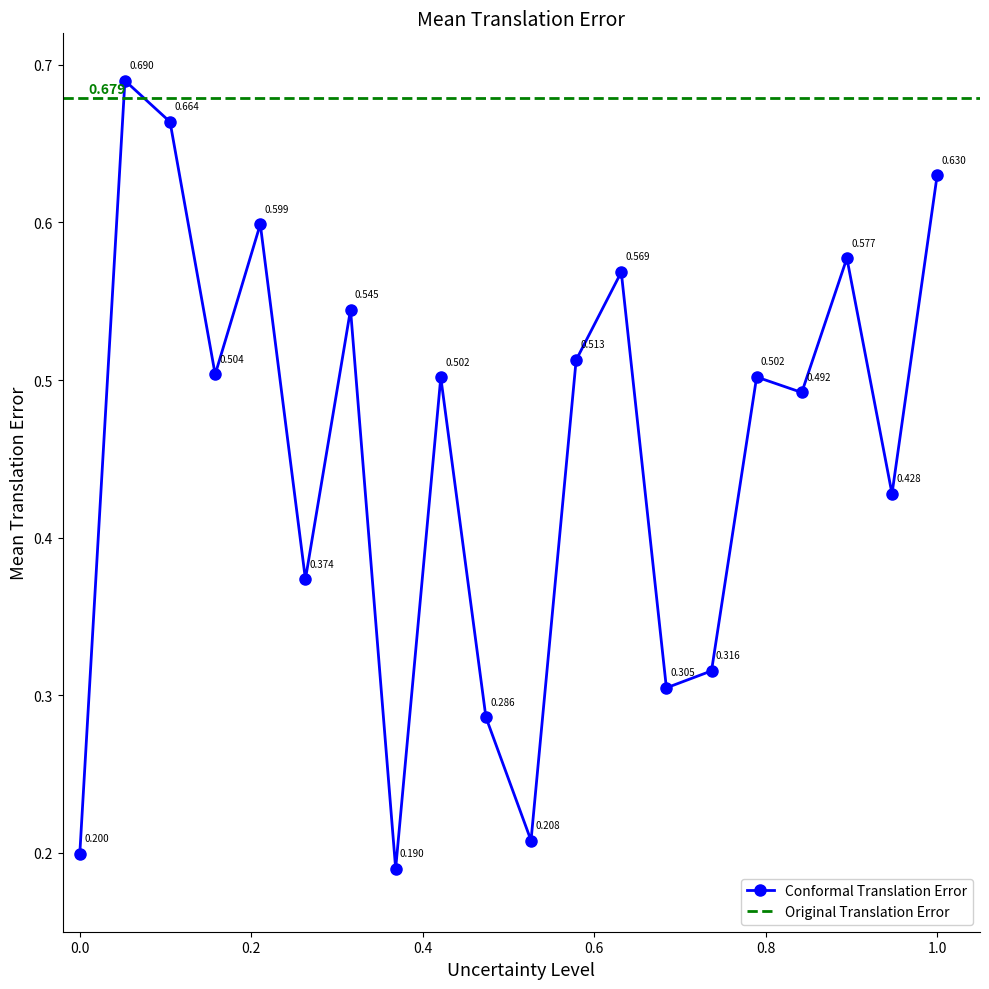

True or false: Conformal Translation Error has more than 1 interior local peaks.

True